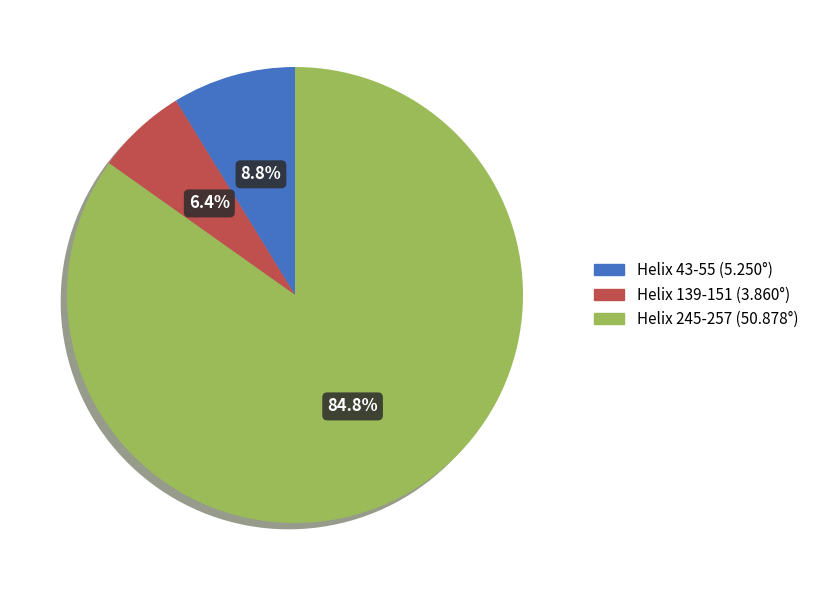

What is the majority slice?

Helix 245-257